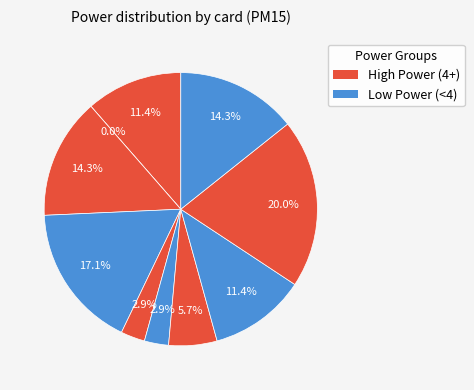

How many segments does this pie chart have?

10